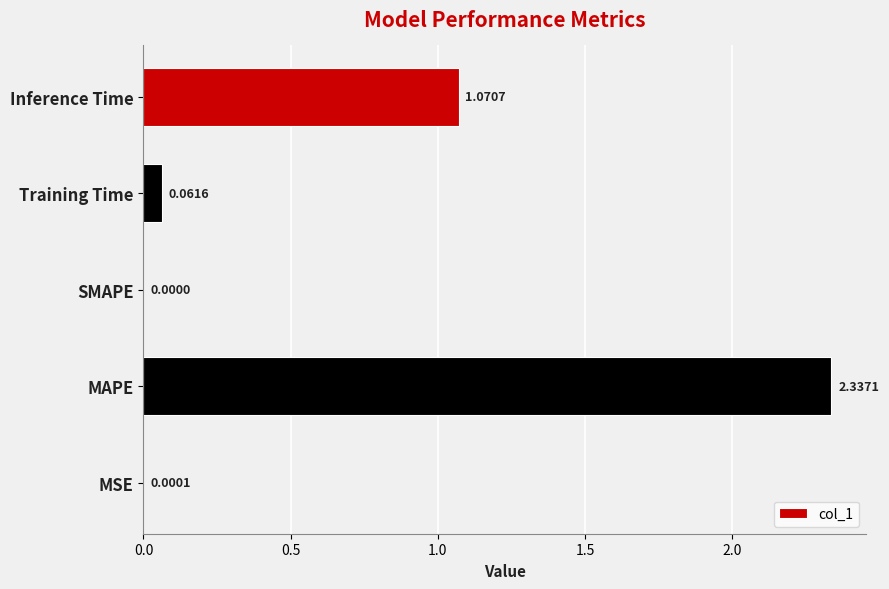

Are the bars grouped side by side (vs. stacked)?

No